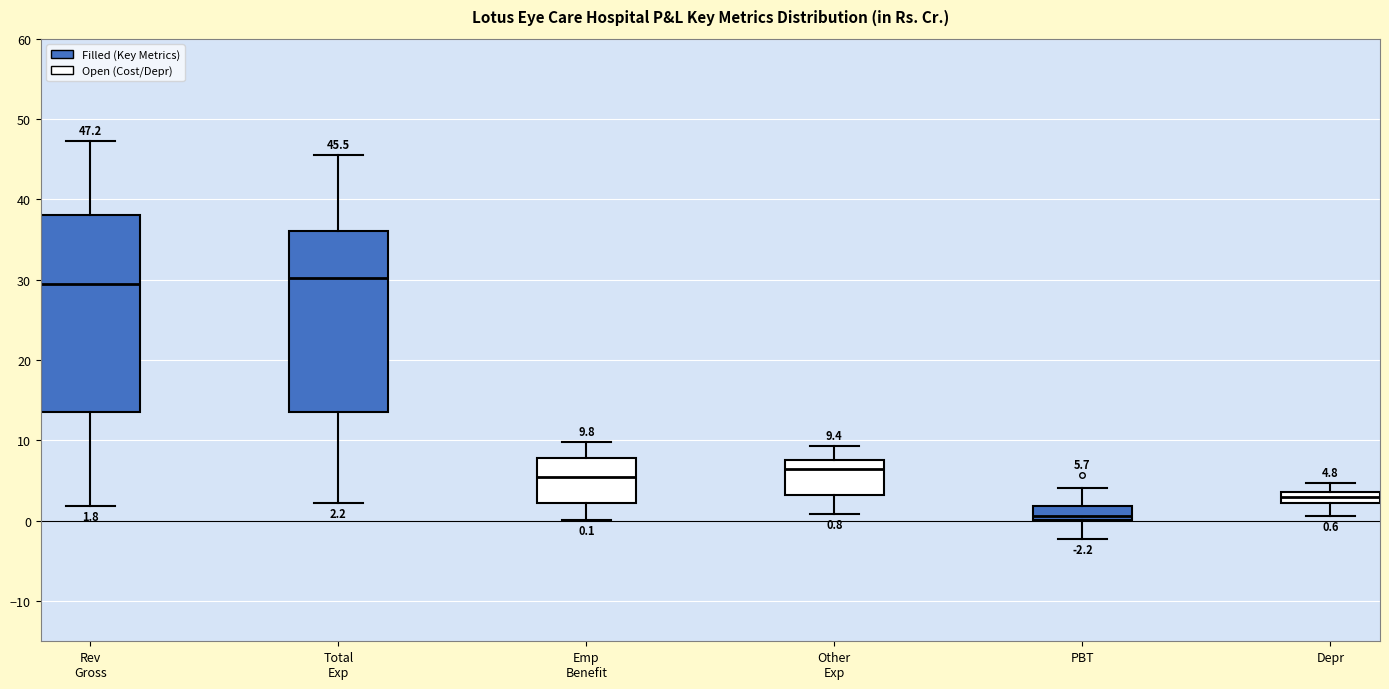

Comparing the boxes themselves (not the whiskers), which one is the tallest?

Rev Gross